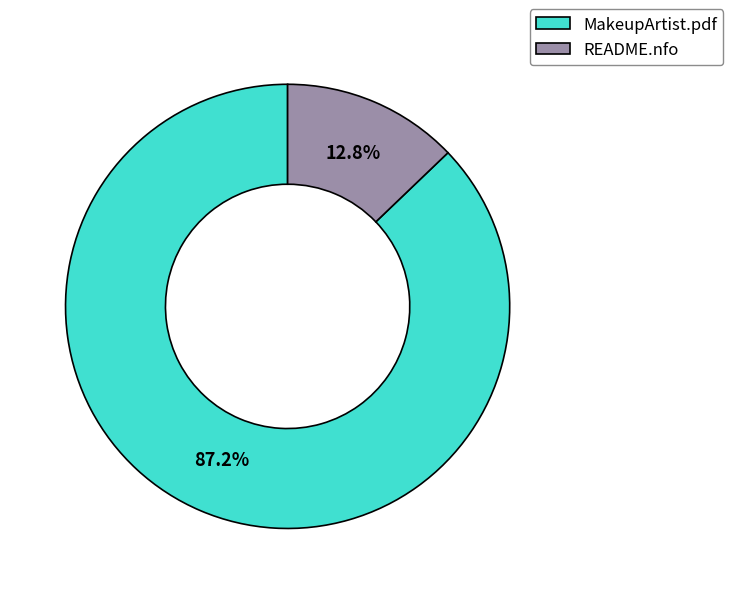

What is the majority slice?

MakeupArtist.pdf